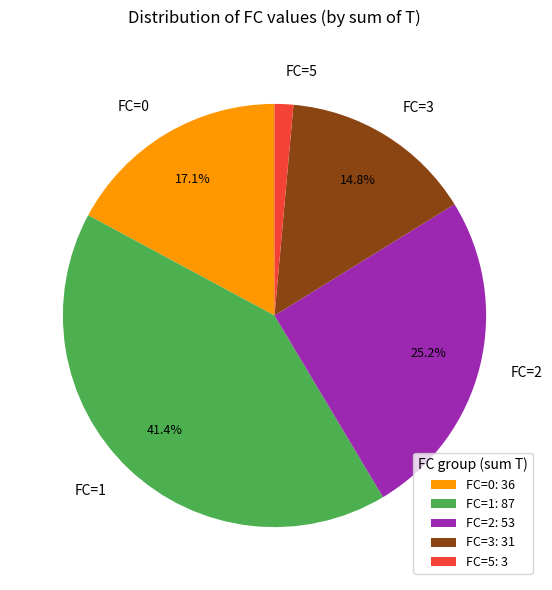

Does any single category account for the majority?

No